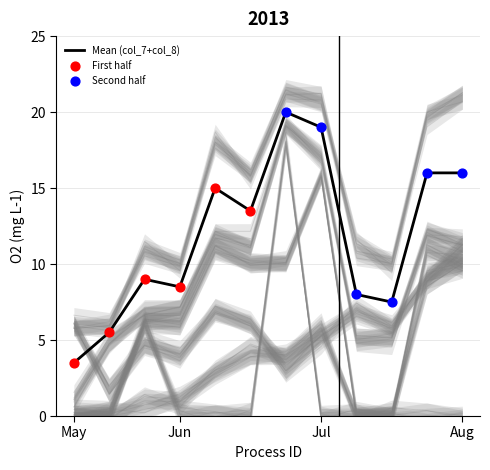

At which category is the sum across all series the highest?

7